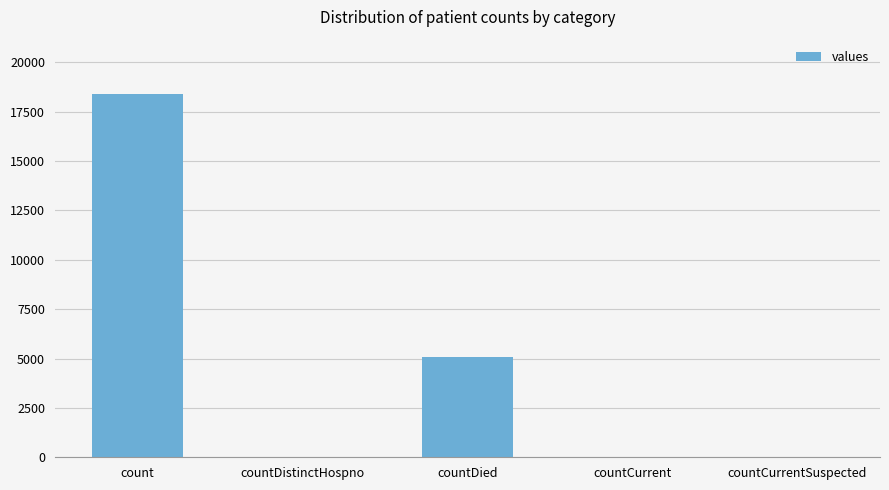

Where is the data nearest to the value 9191?

countDied